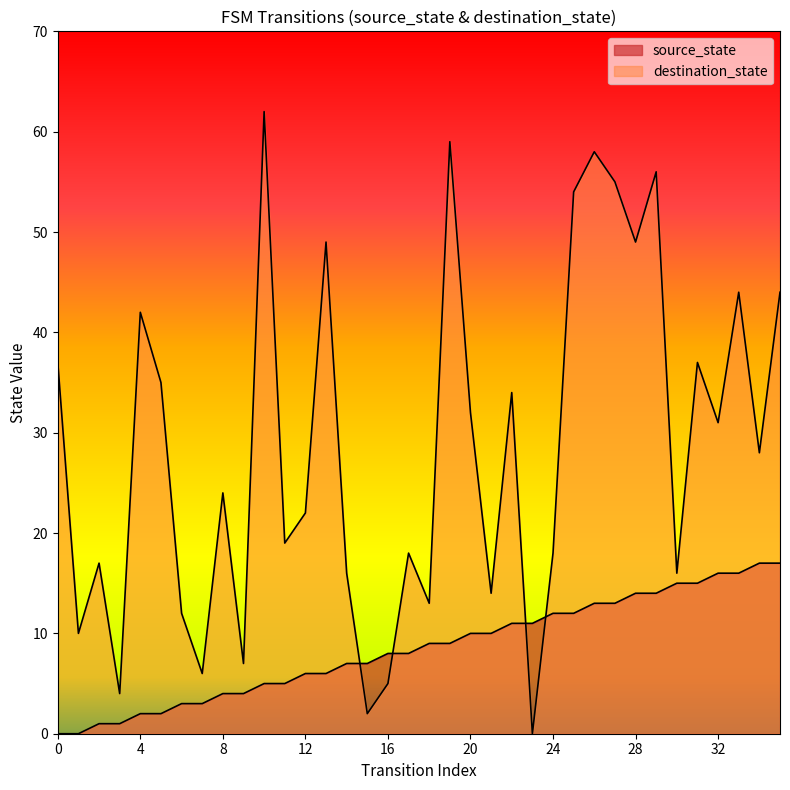

Is the value of source_state at 24 greater than the value of destination_state at 34?

No